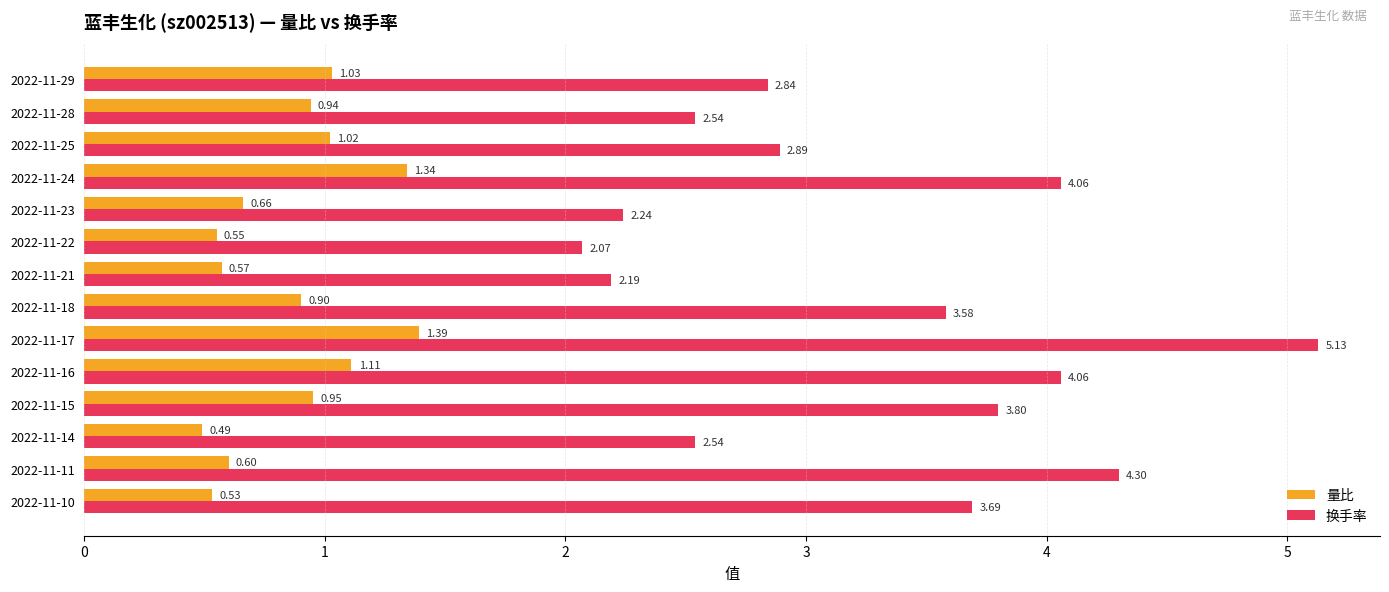

At which label does 量比 reach its peak?

2022-11-17